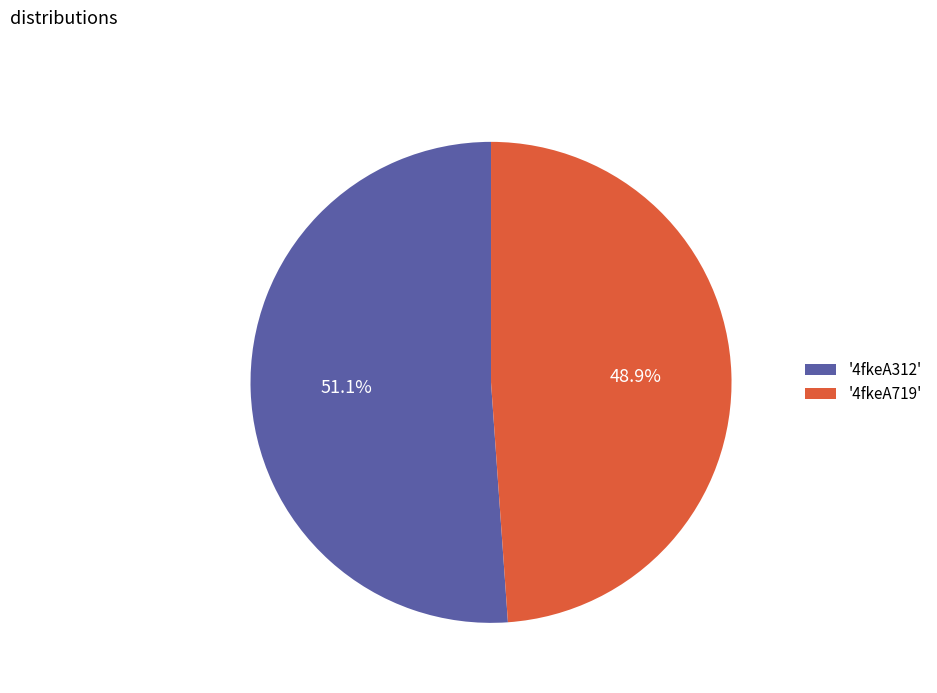

To the nearest percent, what is the average slice percentage?

50%